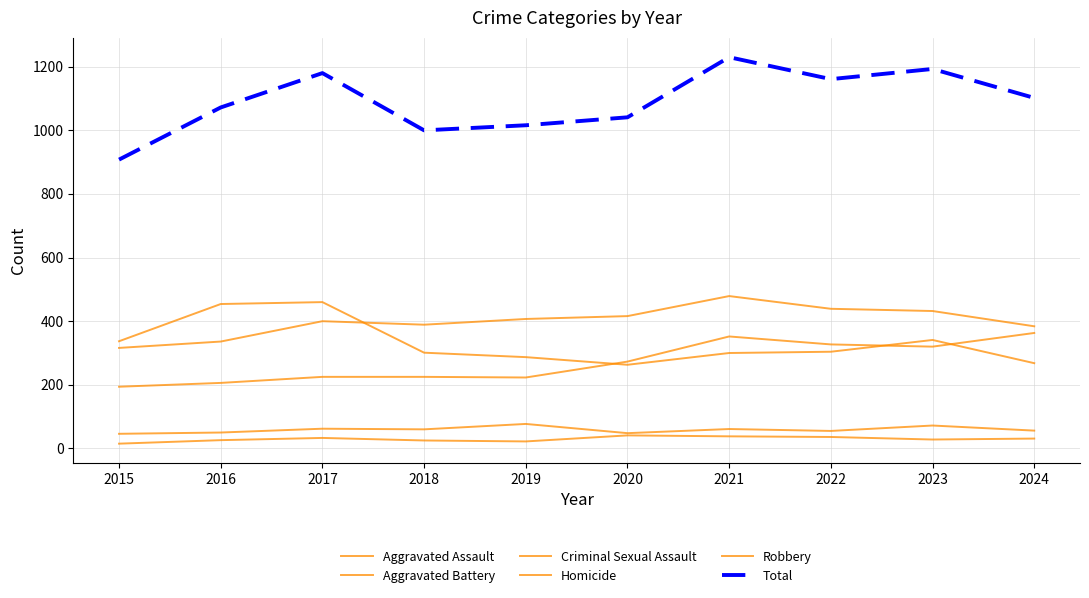

List the series in order of their peak value, lowest first.

Homicide, Criminal Sexual Assault, Aggravated Assault, Robbery, Aggravated Battery, Total